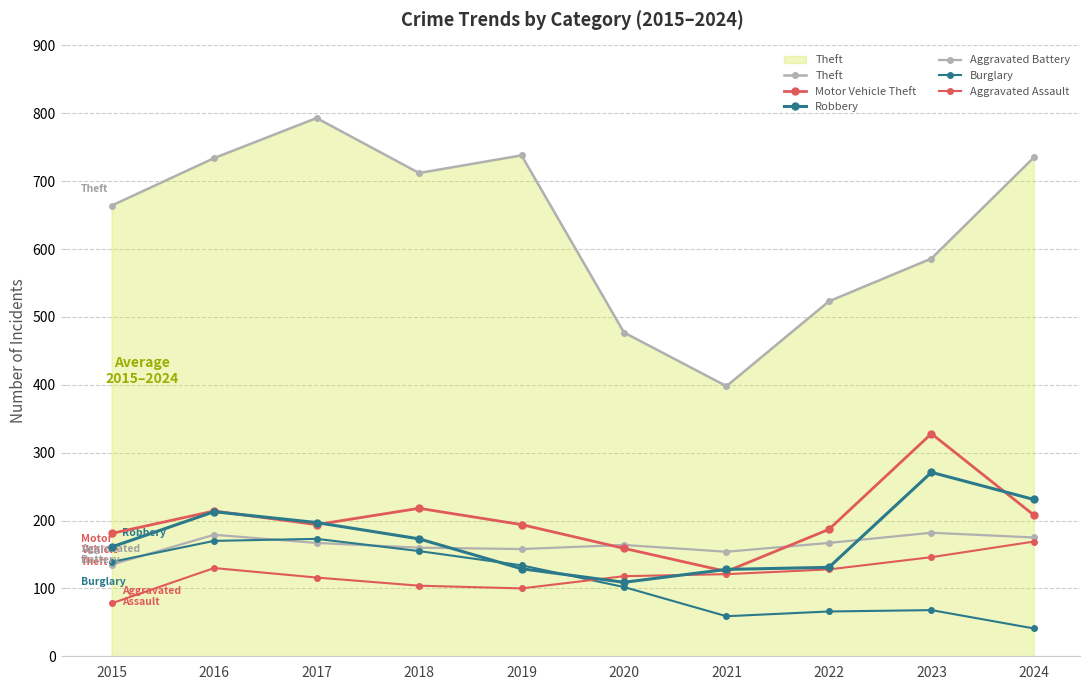

In Burglary, how many points are lower than both neighbors (excluding endpoints)?

1